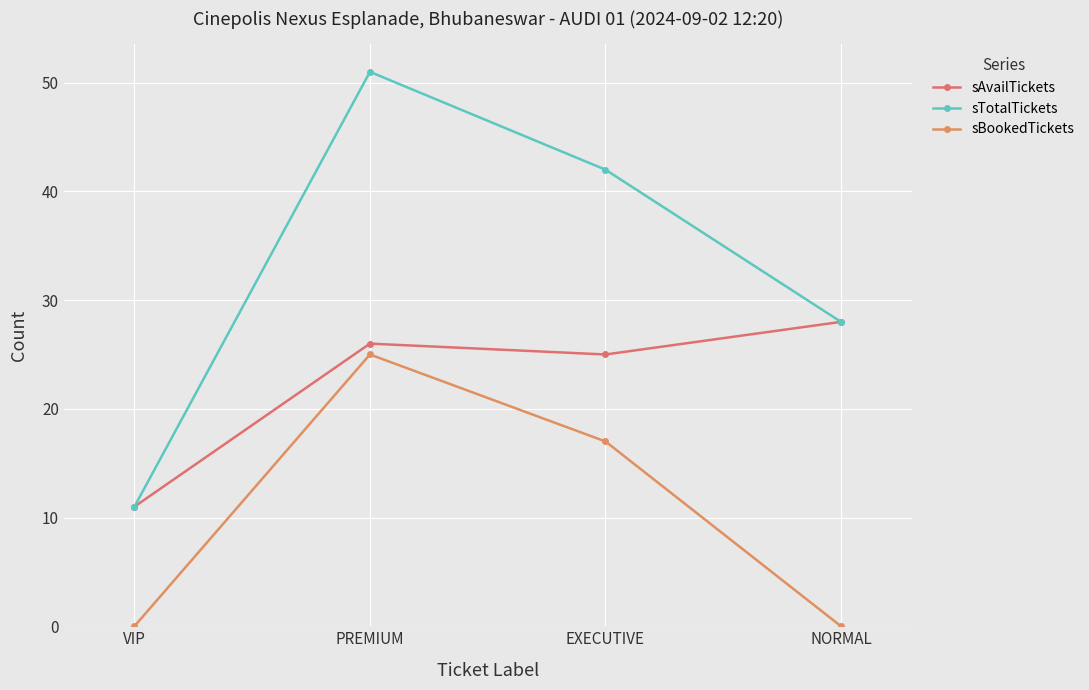

Read the sAvailTickets value at PREMIUM, to the nearest 5.

25